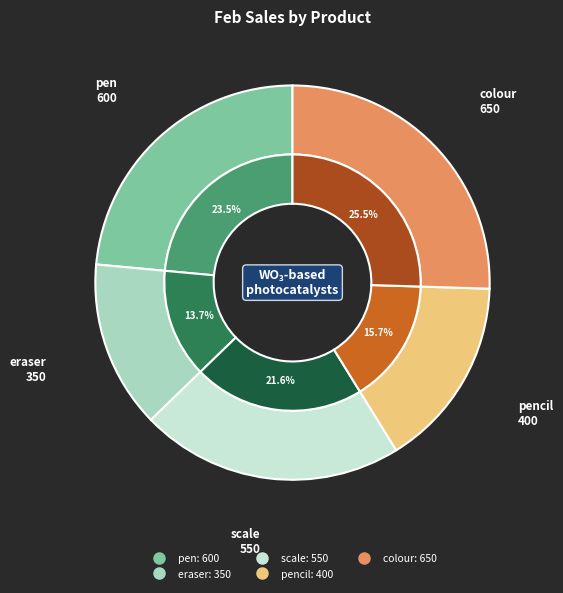

Rank the categories by value from highest to lowest.

colour, pen, scale, pencil, eraser